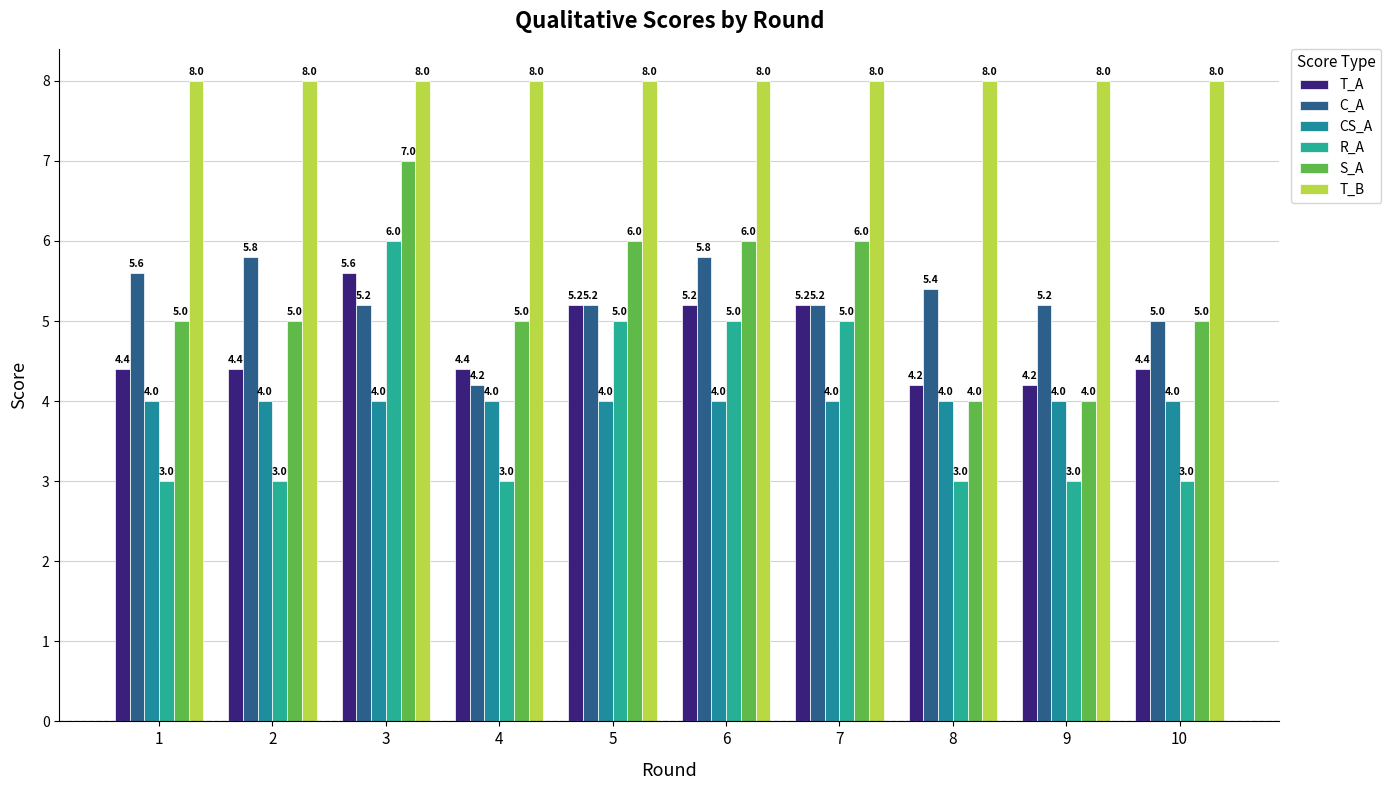

What is the highest value of the CS_A series?

4.0